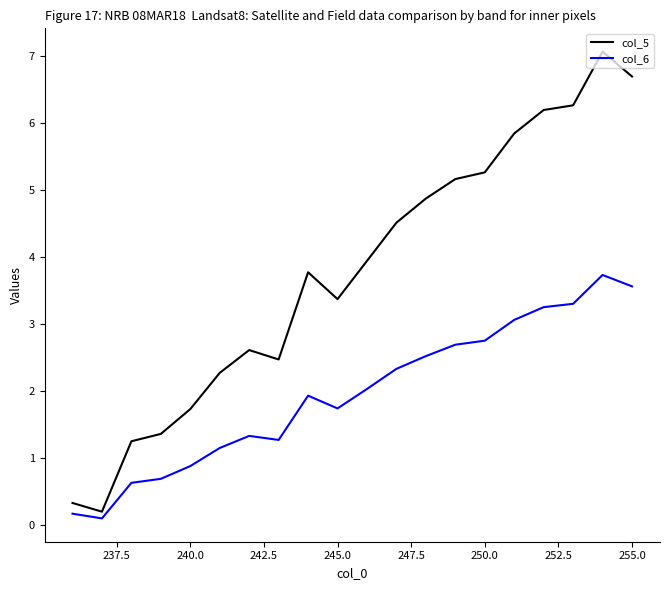

Which series has the widest spread of values?

col_5